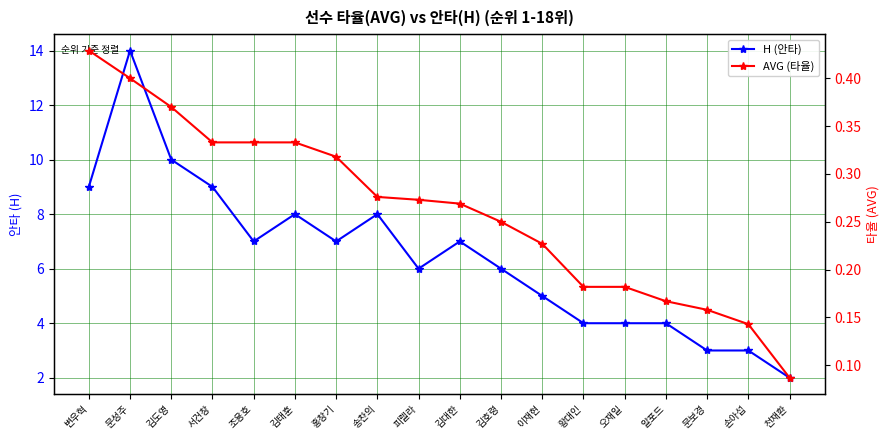

Between 피렐라 and 김도영, which is larger?

김도영